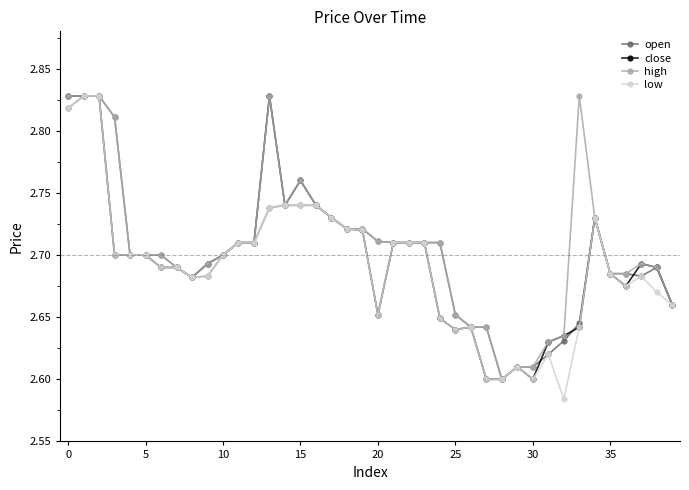

True or false: high has more than 1 points higher than both neighbors.

True